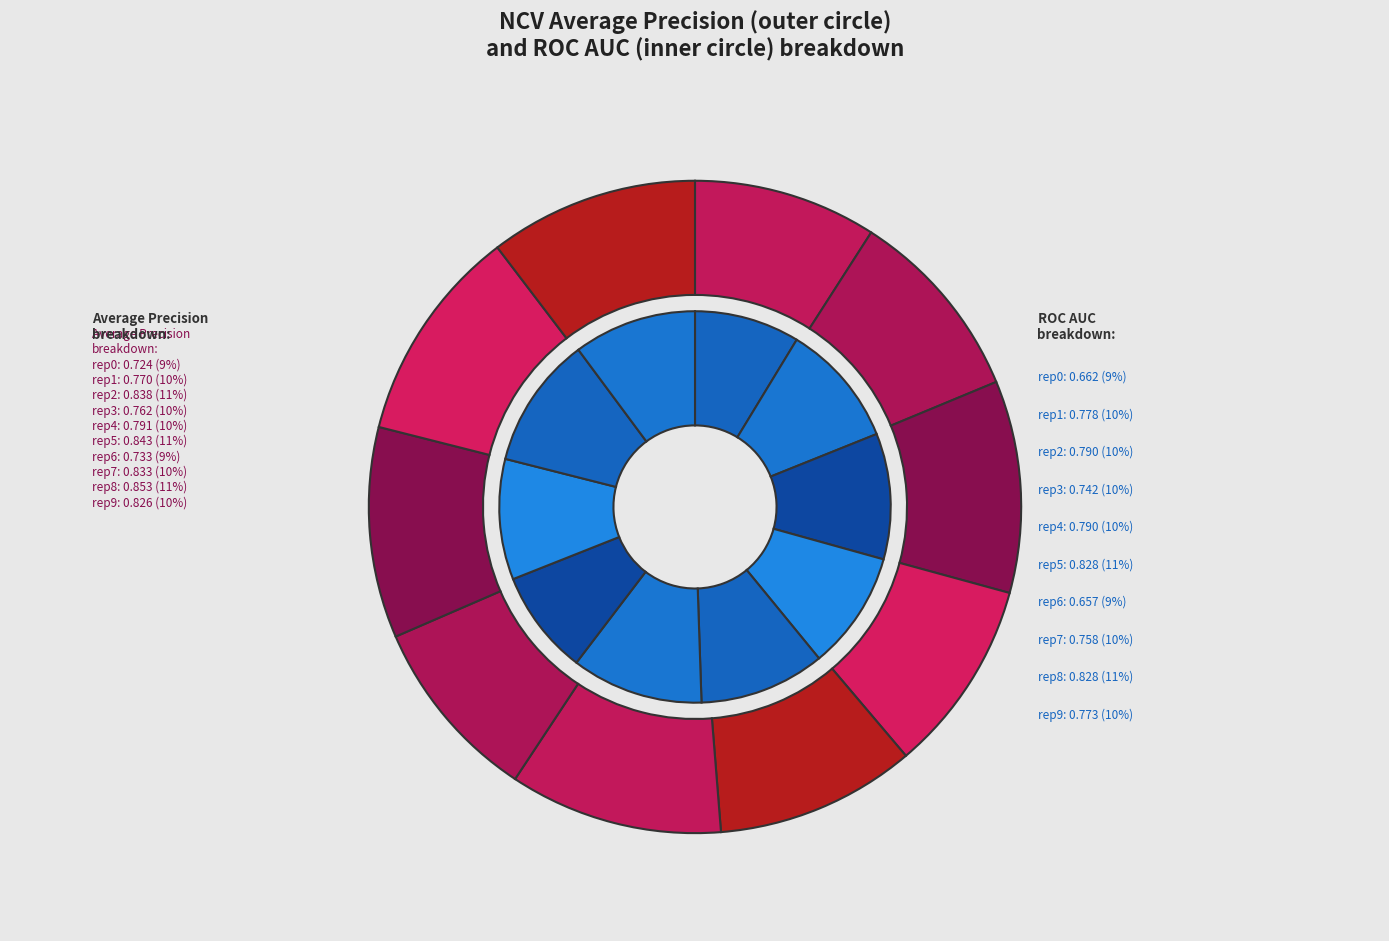

Count the number of slices in the pie.

10